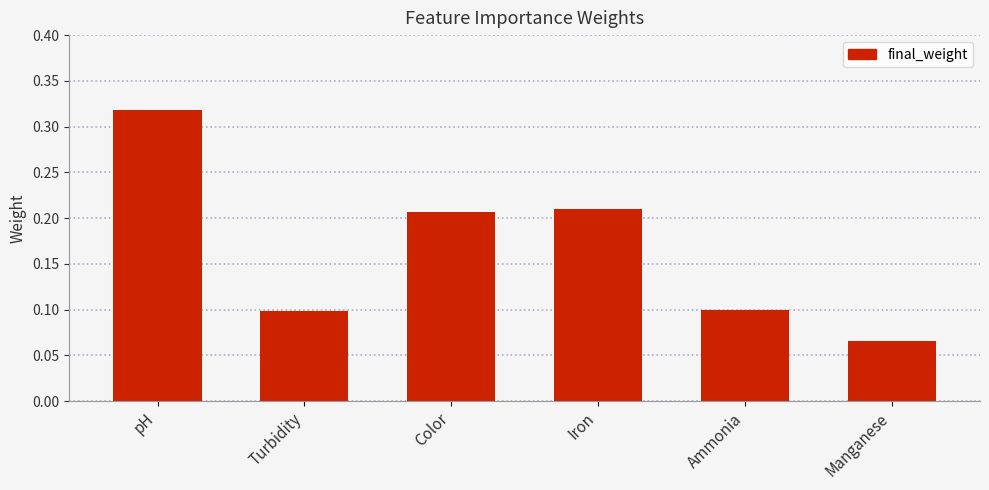

How many series are shown in this chart?

1